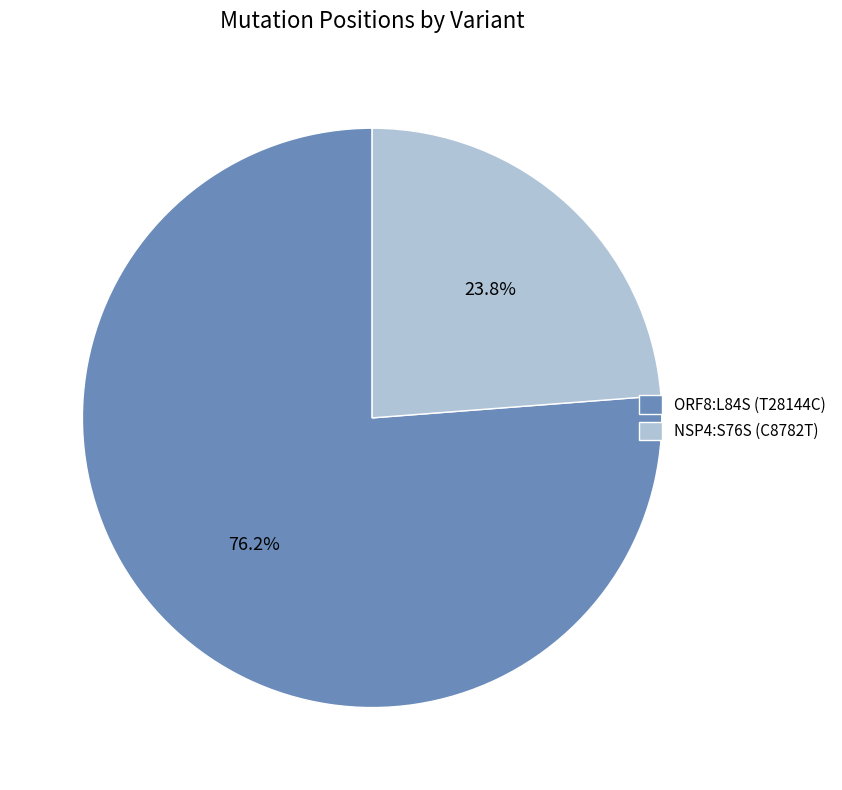

How many slices are in this pie chart?

2